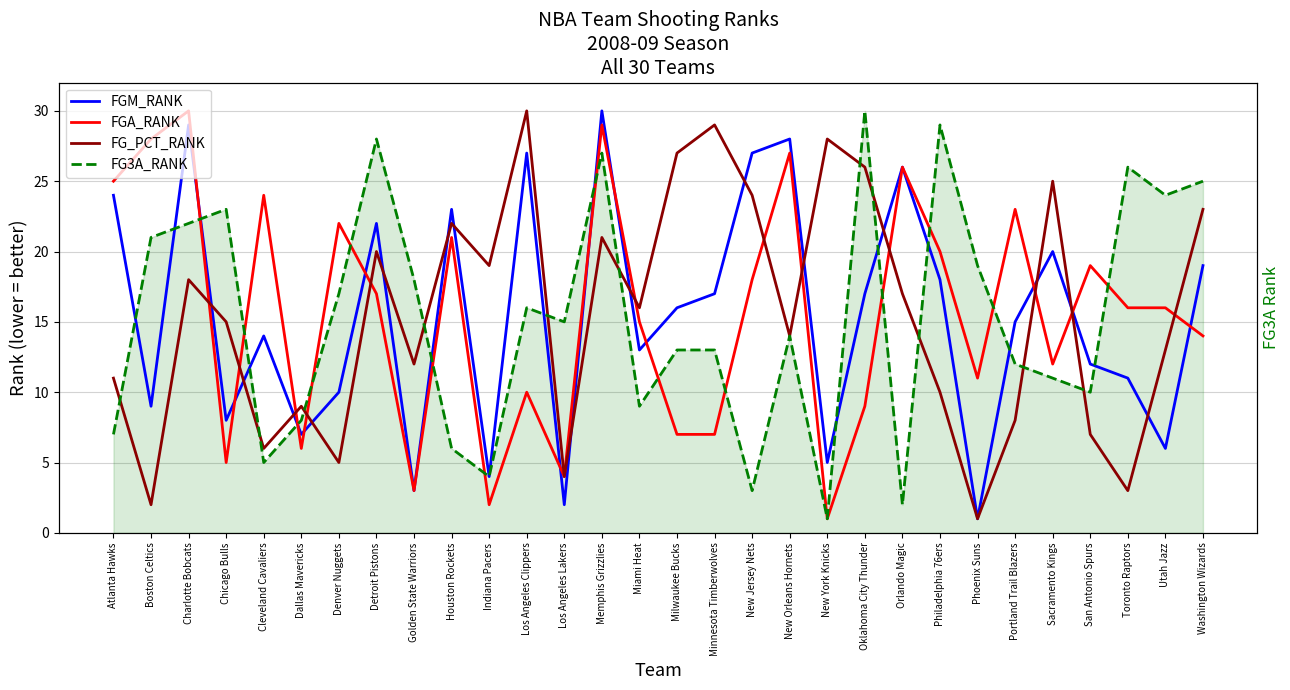

What is the highest value of the FG3A_RANK series?

30